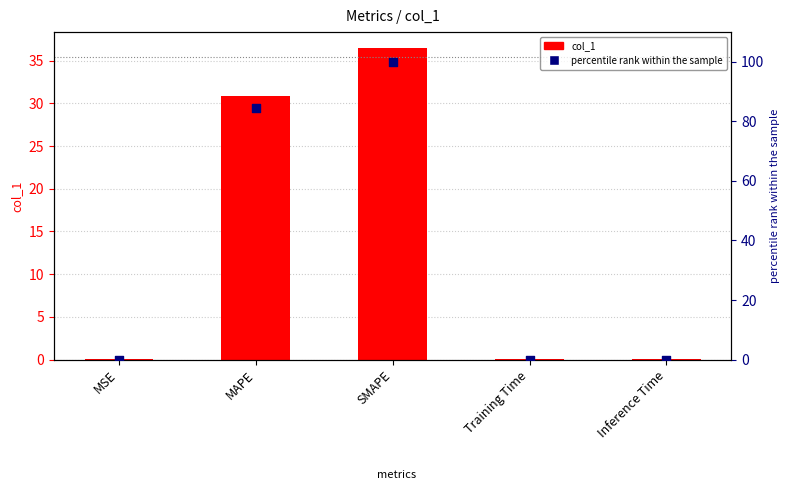

Which series has the largest Y range (max minus min)?

percentile rank within the sample